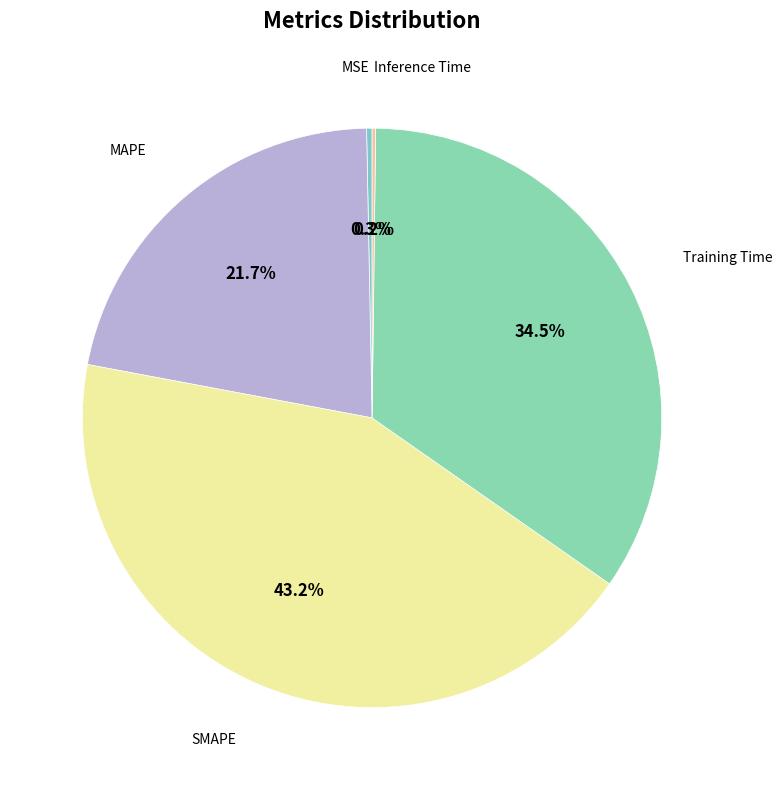

To the nearest percent, what is the average slice percentage?

20%